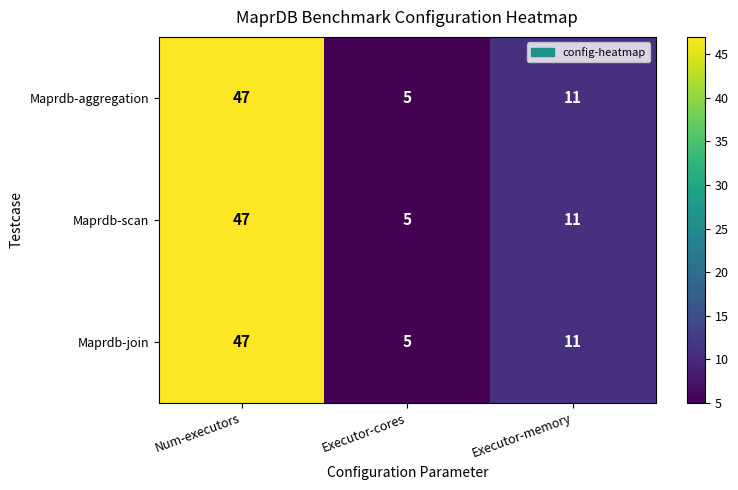

Reading left to right, transcribe all the data shown in this chart.

Maprdb-aggregation: Num-executors=47	Executor-cores=5	Executor-memory=11
Maprdb-scan: Num-executors=47	Executor-cores=5	Executor-memory=11
Maprdb-join: Num-executors=47	Executor-cores=5	Executor-memory=11